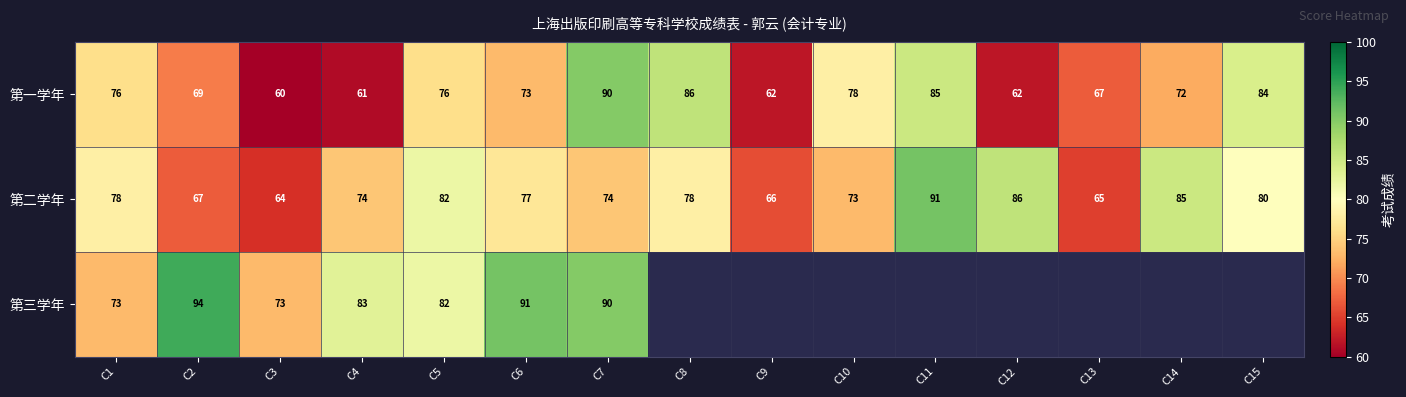

At how many categories does at least one series exceed 65?

15